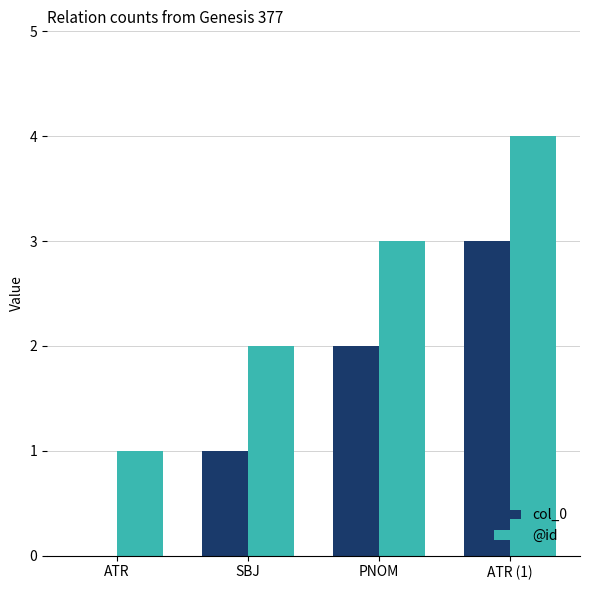

Is it true that col_0 equals 1 at SBJ?

True